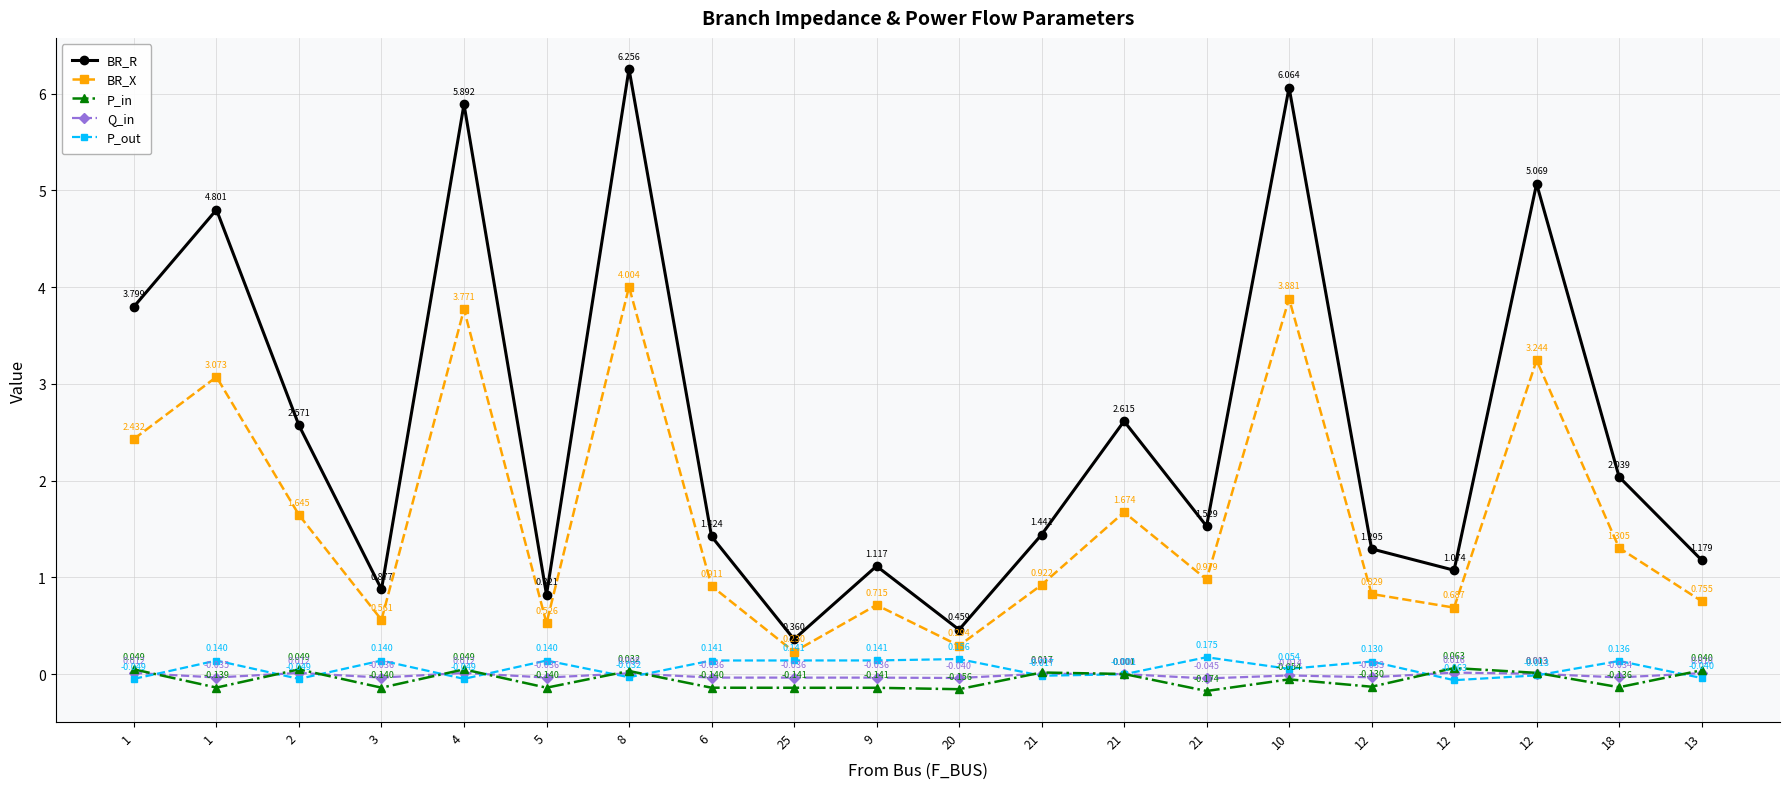

What is the maximum value for BR_R?

6.3